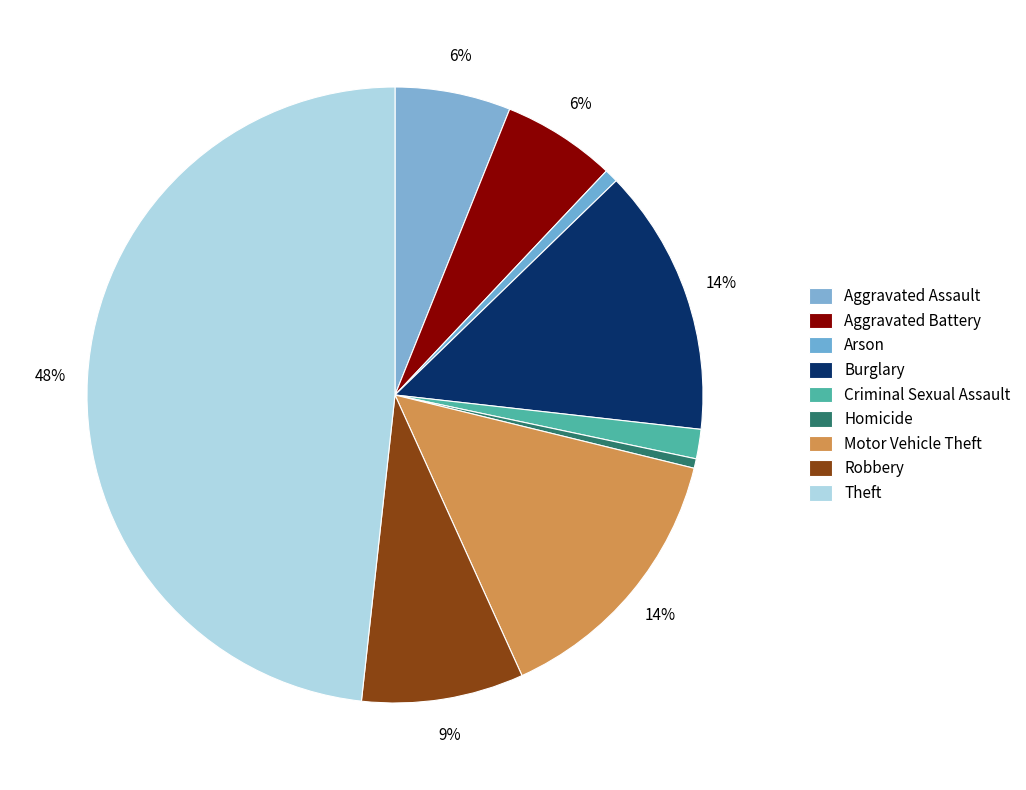

The Aggravated Assault slice represents 20% of the pie. True or false?

False